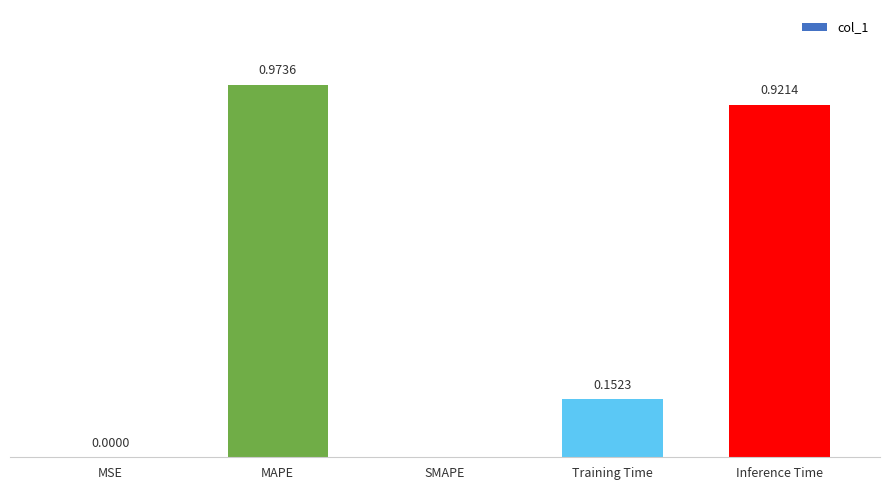

Are the bars horizontal?

No